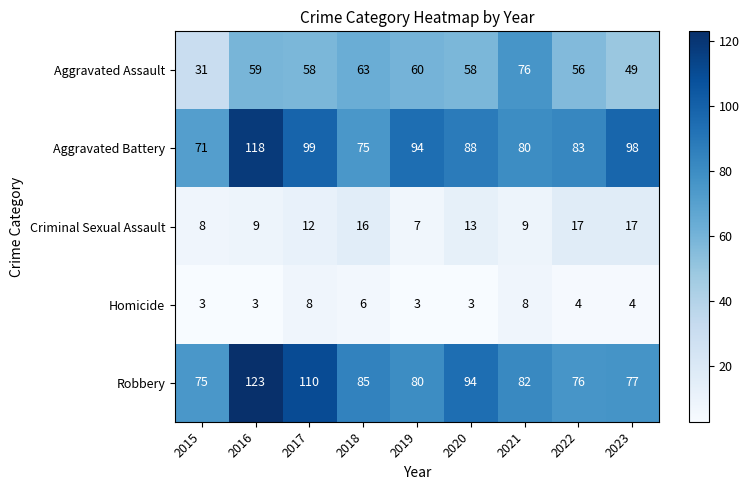

How many series are shown in this chart?

5